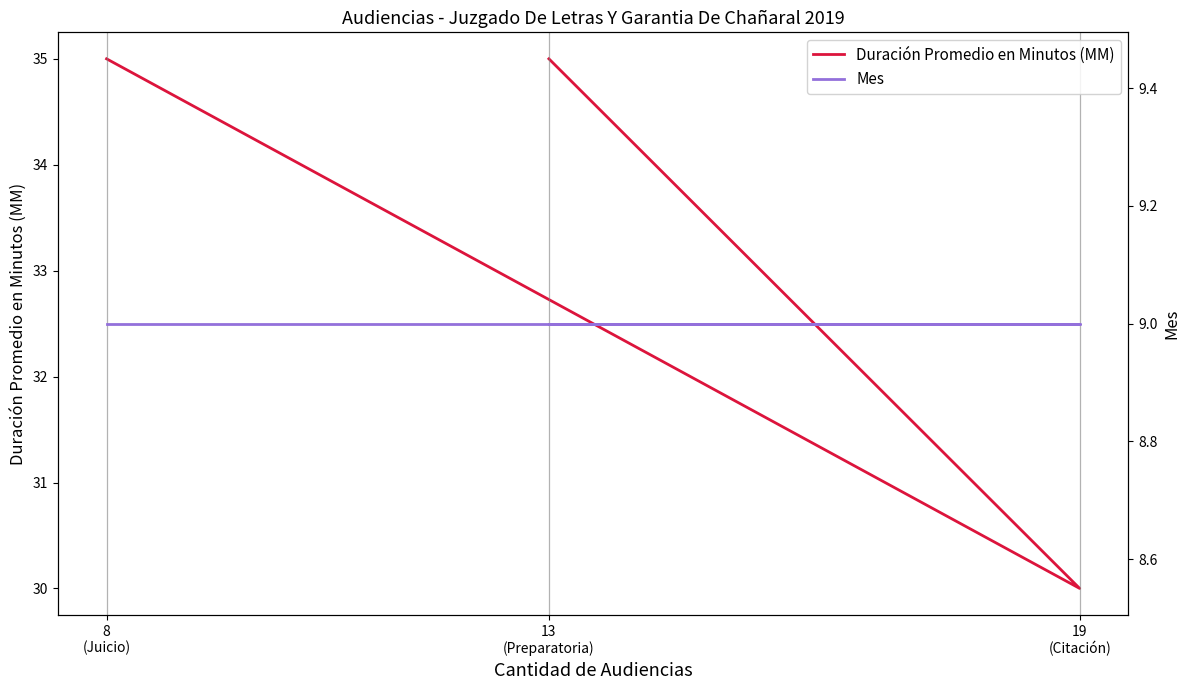

What is the value of the Mes point at the 3rd from the left?

9